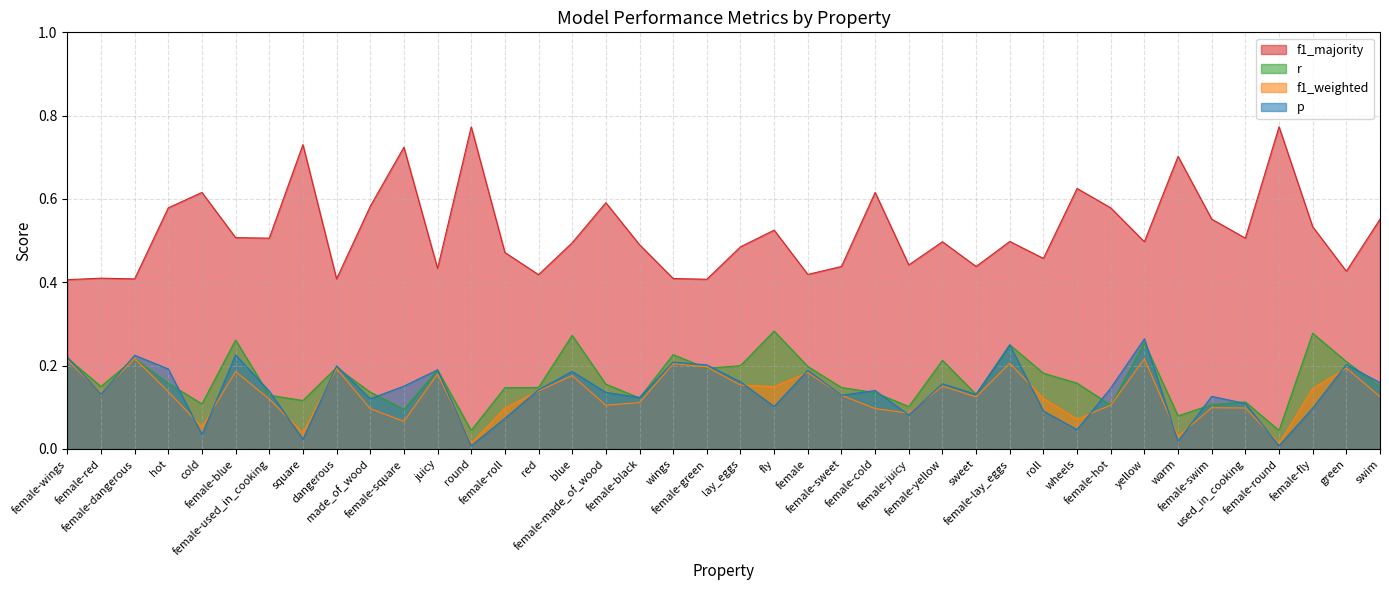

Reading left to right, transcribe all the data shown in this chart.

p: female-wings=0.2	female-red=0.1	female-dangerous=0.2	hot=0.2	cold=0.0	female-blue=0.2	female-used_in_cooking=0.1	square=0.0	dangerous=0.2	made_of_wood=0.1	female-square=0.2	juicy=0.2	round=0.0	female-roll=0.1	red=0.1	blue=0.2	female-made_of_wood=0.1	female-black=0.1	wings=0.2	female-green=0.2	lay_eggs=0.2	fly=0.1	female=0.2	female-sweet=0.1	female-cold=0.1	female-juicy=0.1	female-yellow=0.2	sweet=0.1	female-lay_eggs=0.2	roll=0.1	wheels=0.0	female-hot=0.1	yellow=0.3	warm=0.0	female-swim=0.1	used_in_cooking=0.1	female-round=0.0	female-fly=0.1	green=0.2	swim=0.2
f1_weighted: female-wings=0.2	female-red=0.1	female-dangerous=0.2	hot=0.1	cold=0.1	female-blue=0.2	female-used_in_cooking=0.1	square=0.0	dangerous=0.2	made_of_wood=0.1	female-square=0.1	juicy=0.2	round=0.0	female-roll=0.1	red=0.1	blue=0.2	female-made_of_wood=0.1	female-black=0.1	wings=0.2	female-green=0.2	lay_eggs=0.2	fly=0.1	female=0.2	female-sweet=0.1	female-cold=0.1	female-juicy=0.1	female-yellow=0.2	sweet=0.1	female-lay_eggs=0.2	roll=0.1	wheels=0.1	female-hot=0.1	yellow=0.2	warm=0.0	female-swim=0.1	used_in_cooking=0.1	female-round=0.0	female-fly=0.1	green=0.2	swim=0.1
r: female-wings=0.2	female-red=0.1	female-dangerous=0.2	hot=0.2	cold=0.1	female-blue=0.3	female-used_in_cooking=0.1	square=0.1	dangerous=0.2	made_of_wood=0.1	female-square=0.1	juicy=0.2	round=0.0	female-roll=0.1	red=0.1	blue=0.3	female-made_of_wood=0.2	female-black=0.1	wings=0.2	female-green=0.2	lay_eggs=0.2	fly=0.3	female=0.2	female-sweet=0.1	female-cold=0.1	female-juicy=0.1	female-yellow=0.2	sweet=0.1	female-lay_eggs=0.2	roll=0.2	wheels=0.2	female-hot=0.1	yellow=0.3	warm=0.1	female-swim=0.1	used_in_cooking=0.1	female-round=0.0	female-fly=0.3	green=0.2	swim=0.1
f1_majority: female-wings=0.4	female-red=0.4	female-dangerous=0.4	hot=0.6	cold=0.6	female-blue=0.5	female-used_in_cooking=0.5	square=0.7	dangerous=0.4	made_of_wood=0.6	female-square=0.7	juicy=0.4	round=0.8	female-roll=0.5	red=0.4	blue=0.5	female-made_of_wood=0.6	female-black=0.5	wings=0.4	female-green=0.4	lay_eggs=0.5	fly=0.5	female=0.4	female-sweet=0.4	female-cold=0.6	female-juicy=0.4	female-yellow=0.5	sweet=0.4	female-lay_eggs=0.5	roll=0.5	wheels=0.6	female-hot=0.6	yellow=0.5	warm=0.7	female-swim=0.6	used_in_cooking=0.5	female-round=0.8	female-fly=0.5	green=0.4	swim=0.6